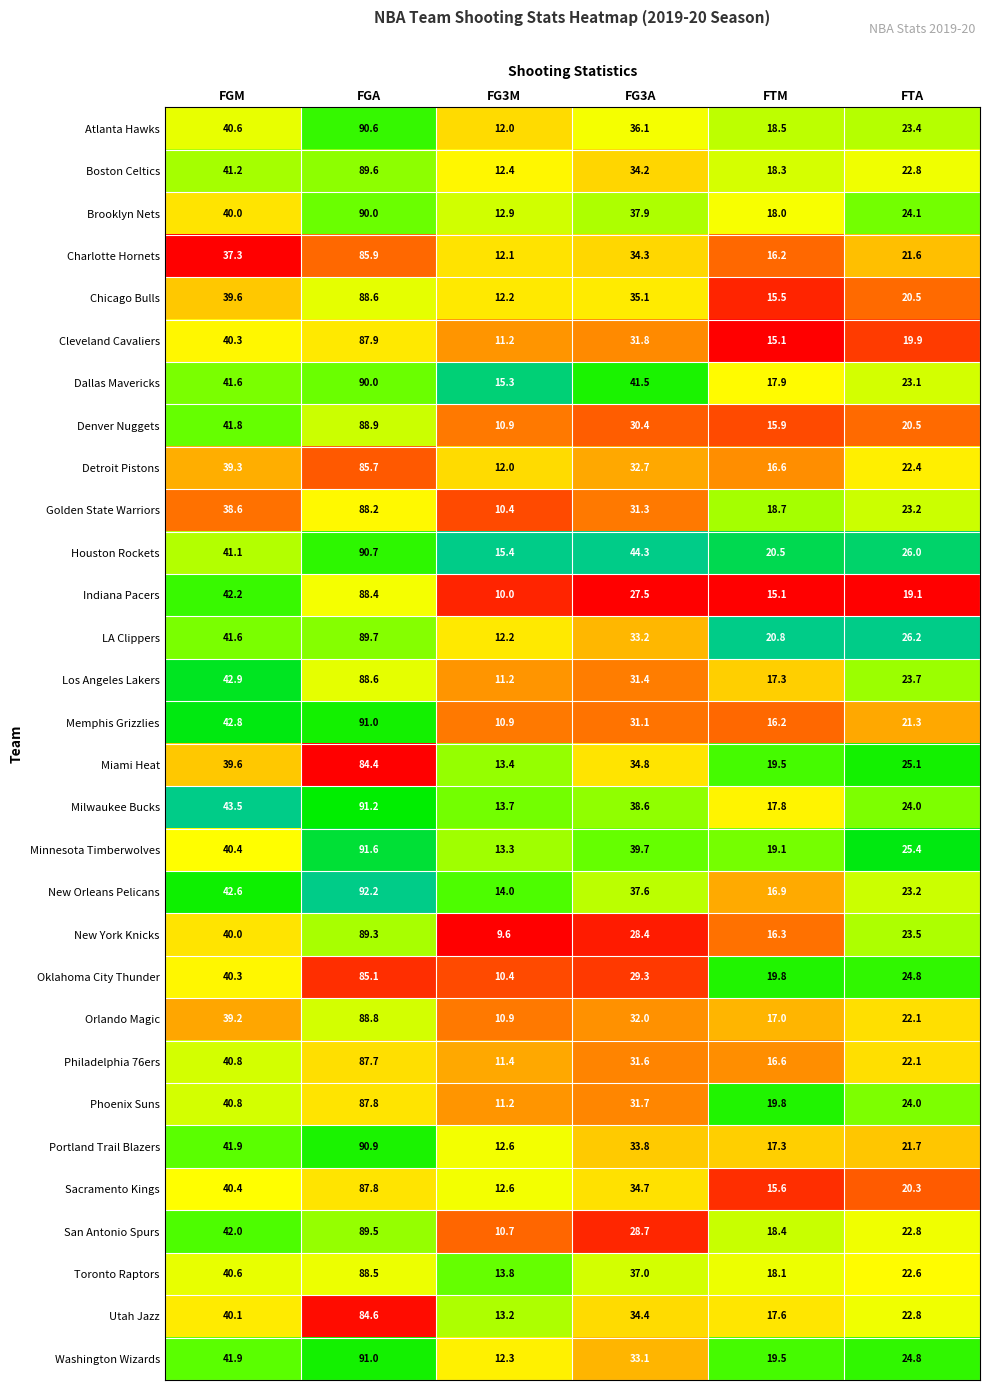

Is it true that Oklahoma City Thunder equals 40.3 at FGM?

True